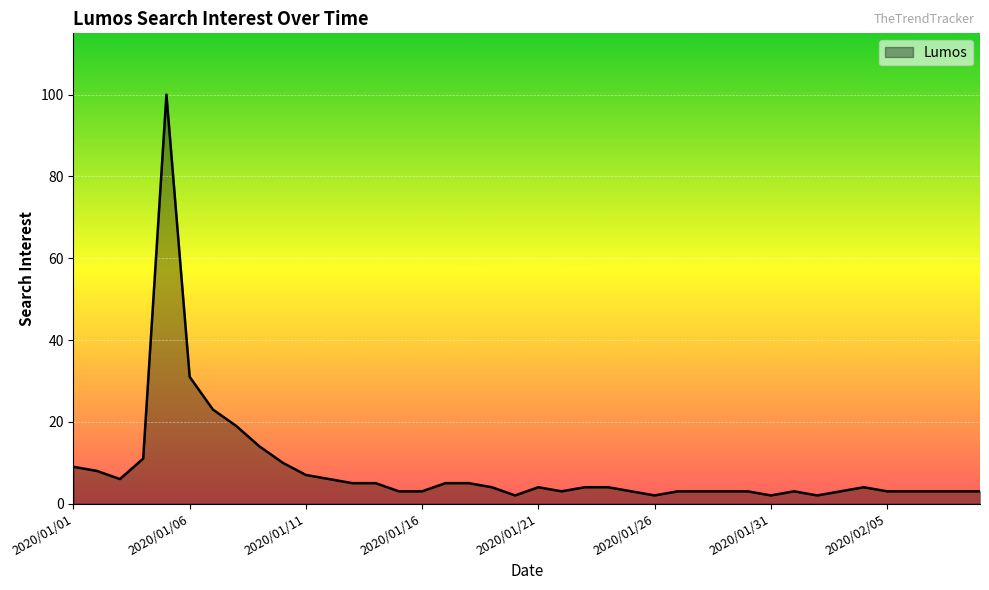

What is the difference between the maximum and minimum values?

98